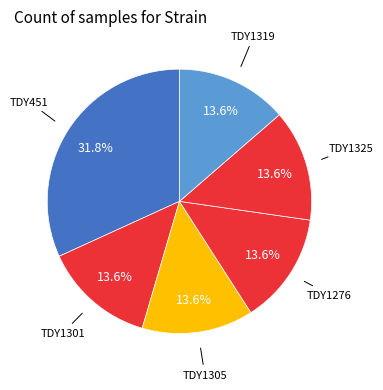

Count the number of slices in the pie.

6